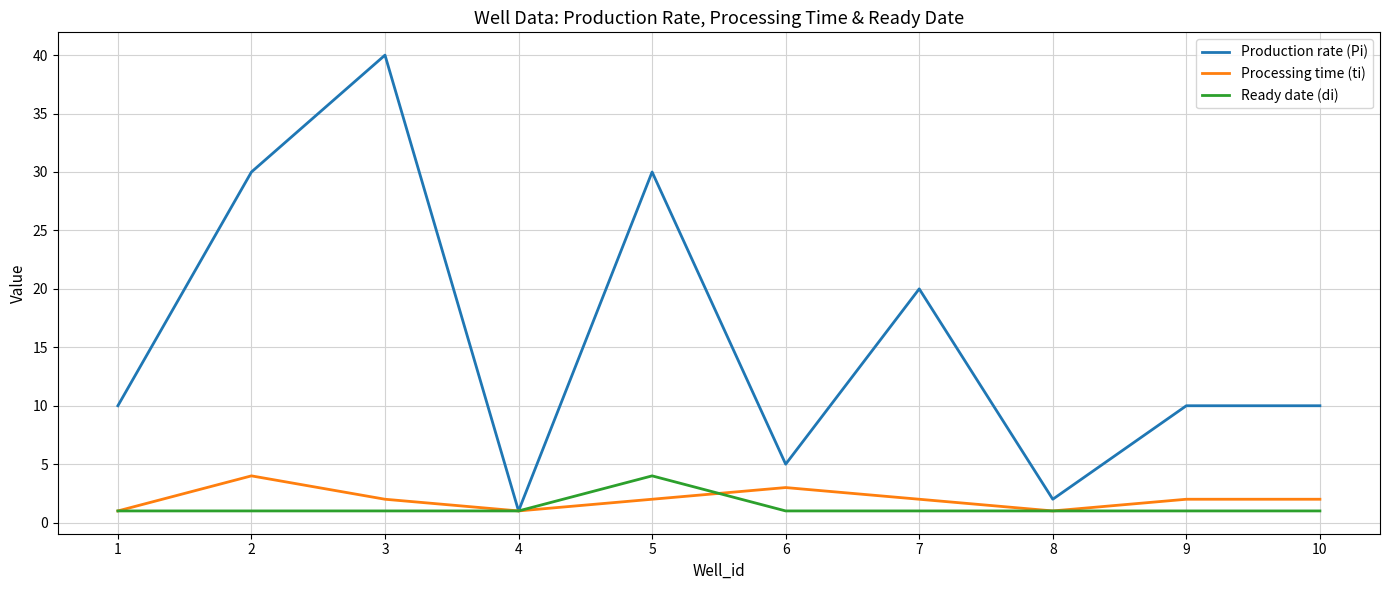

Where is the first local maximum for Production rate (Pi)?

3